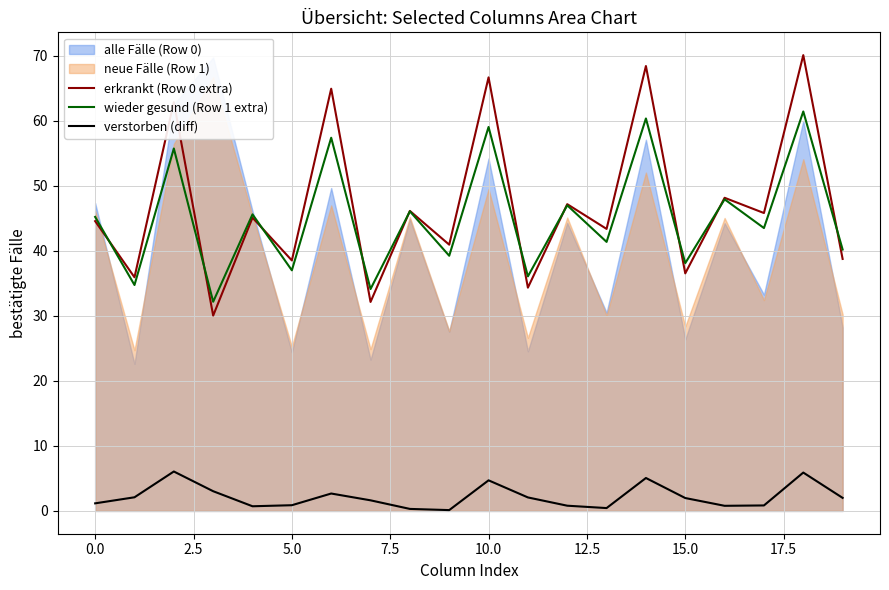

Reading left to right, extract all data points from this chart.

erkrankt (Row 0 extra): 44.6	35.9	62.9	30.1	45.1	38.5	65.0	32.2	46.2	41.0	66.7	34.4	47.2	43.4	68.5	36.5	48.2	45.8	70.1	38.8
wieder gesund (Row 1 extra): 45.2	34.8	55.8	32.2	45.6	37.0	57.4	34.1	46.1	39.3	59.1	36.1	47.0	41.4	60.4	38.1	47.9	43.5	61.5	40.2
verstorben (diff): 1.2	2.1	6.1	3.0	0.7	0.9	2.7	1.6	0.3	0.1	4.7	2.1	0.8	0.4	5.1	2.0	0.8	0.8	5.9	2.0